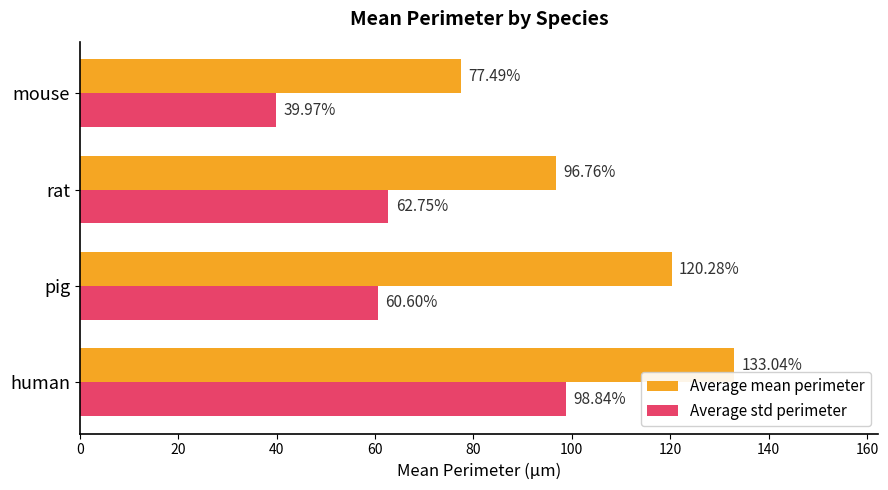

What is the minimum value shown in the chart?

40.0